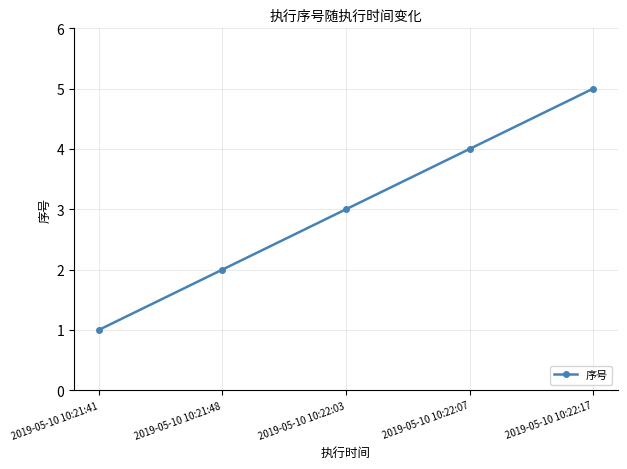

What is the greatest value displayed?

5